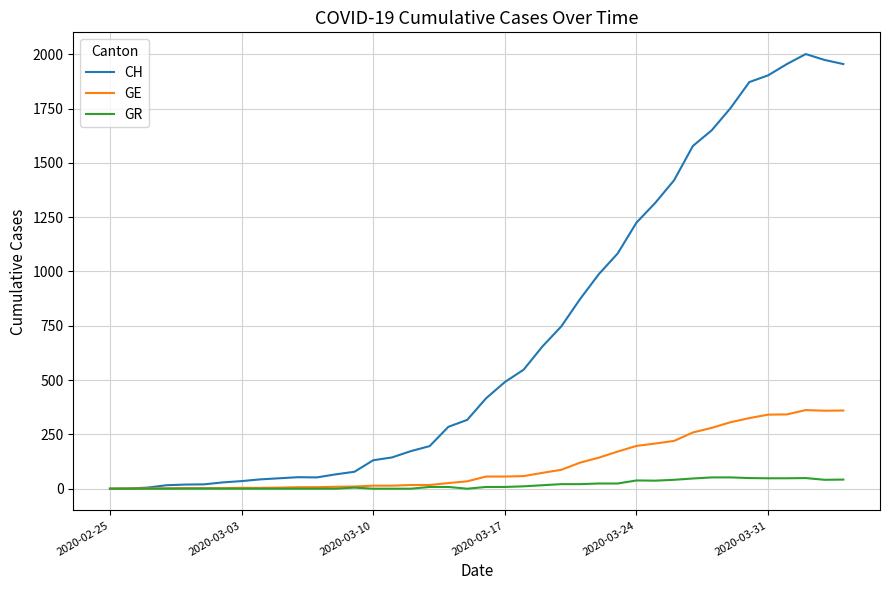

List the series in order of their peak value, lowest first.

GR, GE, CH